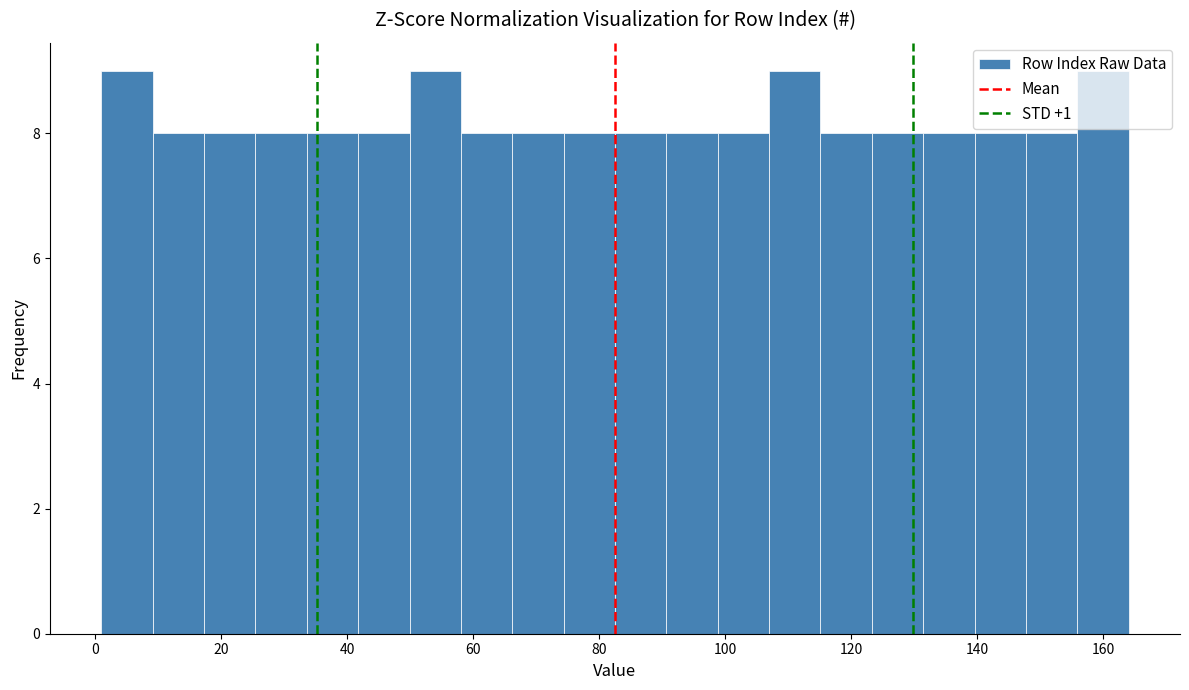

What is the height of the bar covering 90 to 98 on the x-axis? Neither the bar edges nor the heights are printed on the chart, so give them approximately, as read against the axes.

8